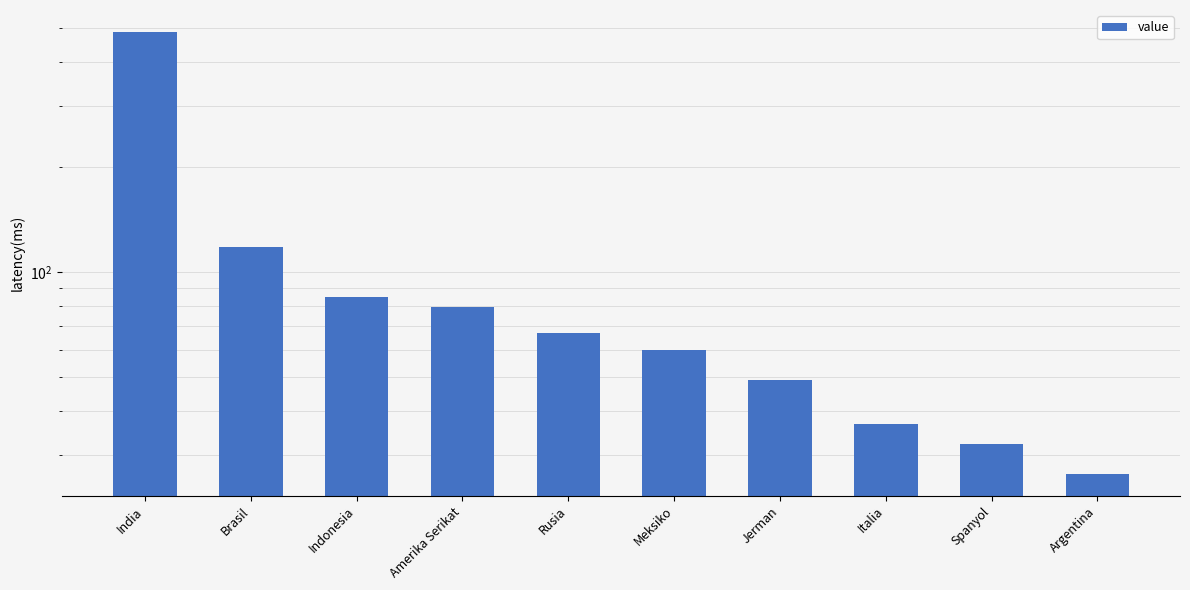

True or false: the data shows 36.9 at Italia.

True